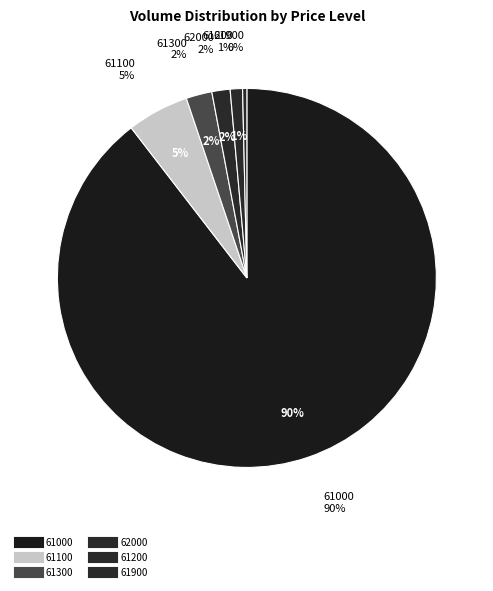

Does 61000 represent more than half of the total?

Yes